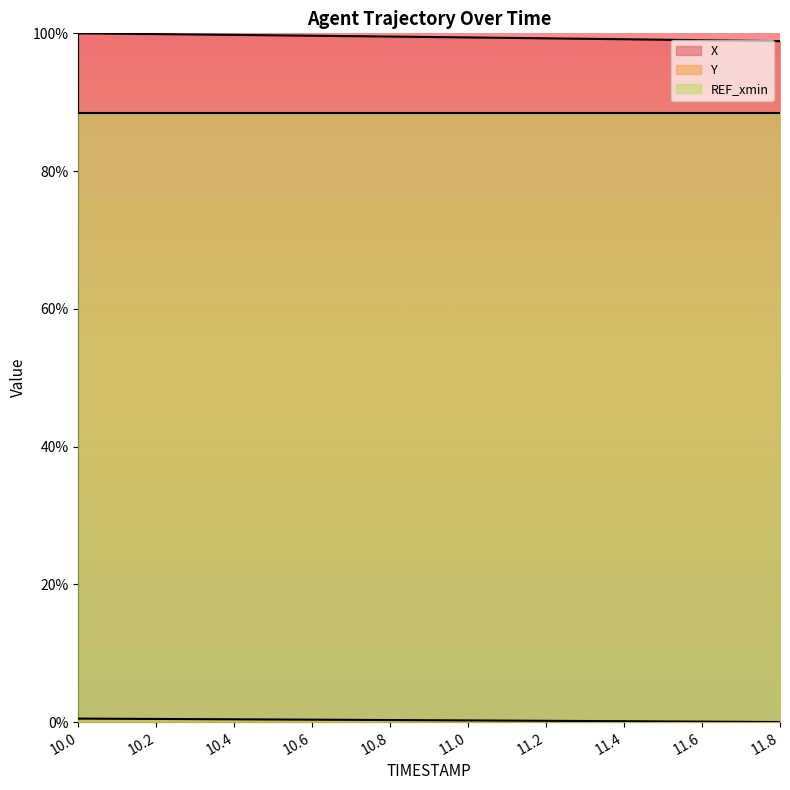

Does the chart display data point markers on the line(s)?

No